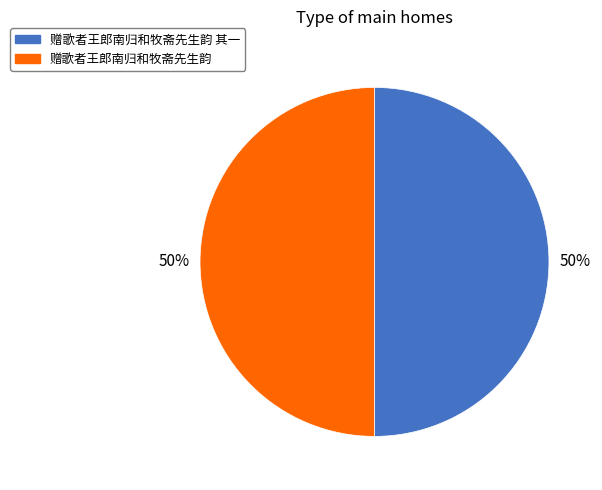

To the nearest percent, what is the average slice percentage?

50%